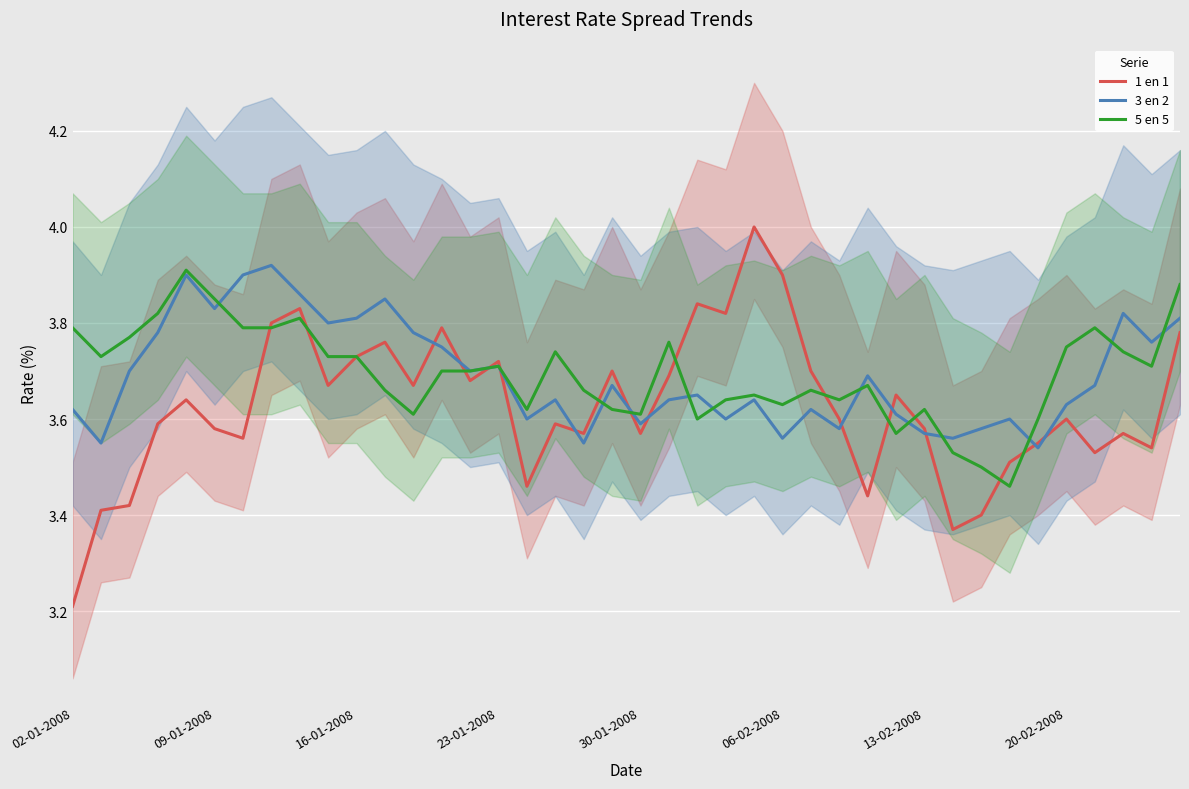

Reading left to right, extract all data points from this chart.

1 en 1: 3.2	3.4	3.4	3.6	3.6	3.6	3.6	3.8	3.8	3.7	3.7	3.8	3.7	3.8	3.7	3.7	3.5	3.6	3.6	3.7	3.6	3.7	3.8	3.8	4.0	3.9	3.7	3.6	3.4	3.6	3.6	3.4	3.4	3.5	3.5	3.6	3.5	3.6	3.5	3.8
3 en 2: 3.6	3.5	3.7	3.8	3.9	3.8	3.9	3.9	3.9	3.8	3.8	3.9	3.8	3.8	3.7	3.7	3.6	3.6	3.5	3.7	3.6	3.6	3.6	3.6	3.6	3.6	3.6	3.6	3.7	3.6	3.6	3.6	3.6	3.6	3.5	3.6	3.7	3.8	3.8	3.8
5 en 5: 3.8	3.7	3.8	3.8	3.9	3.9	3.8	3.8	3.8	3.7	3.7	3.7	3.6	3.7	3.7	3.7	3.6	3.7	3.7	3.6	3.6	3.8	3.6	3.6	3.6	3.6	3.7	3.6	3.7	3.6	3.6	3.5	3.5	3.5	3.6	3.8	3.8	3.7	3.7	3.9